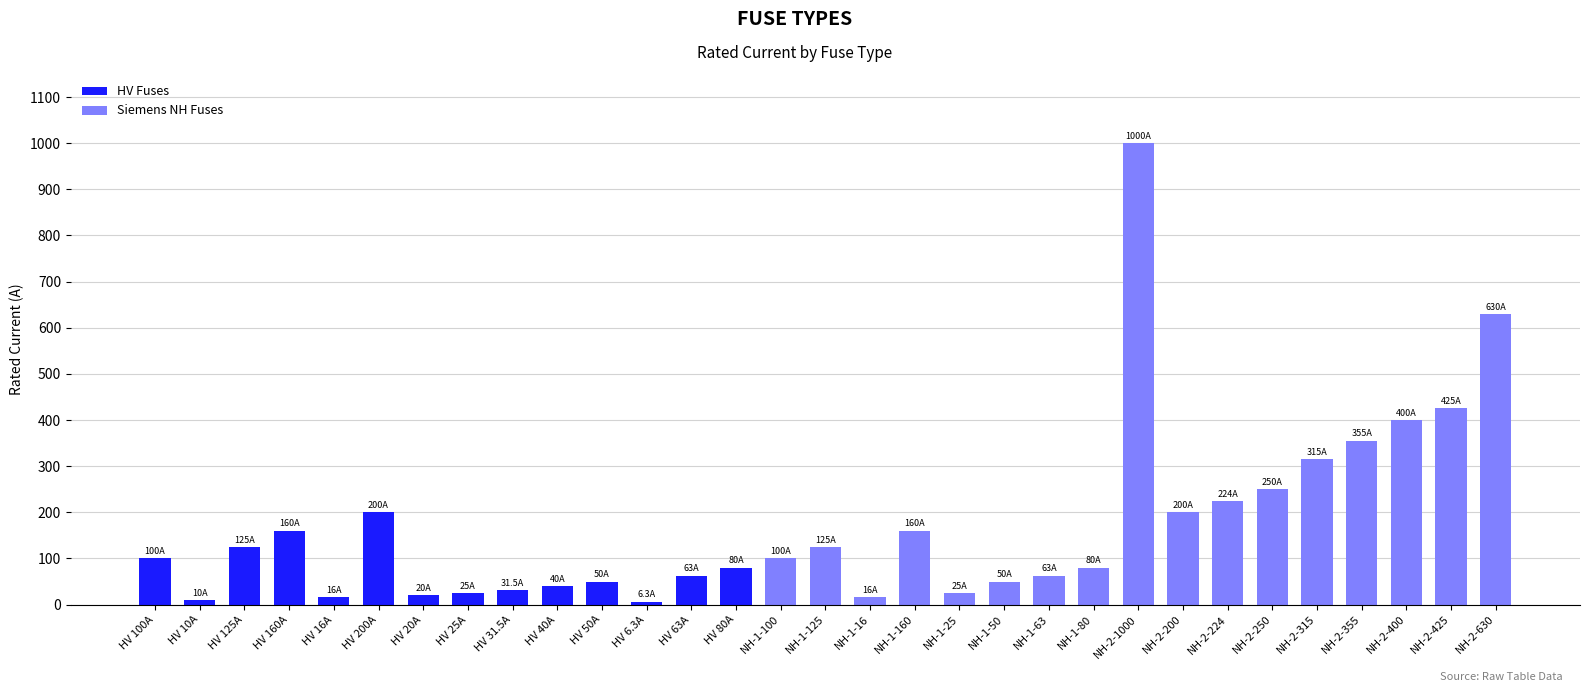

What is the average value?

172.4